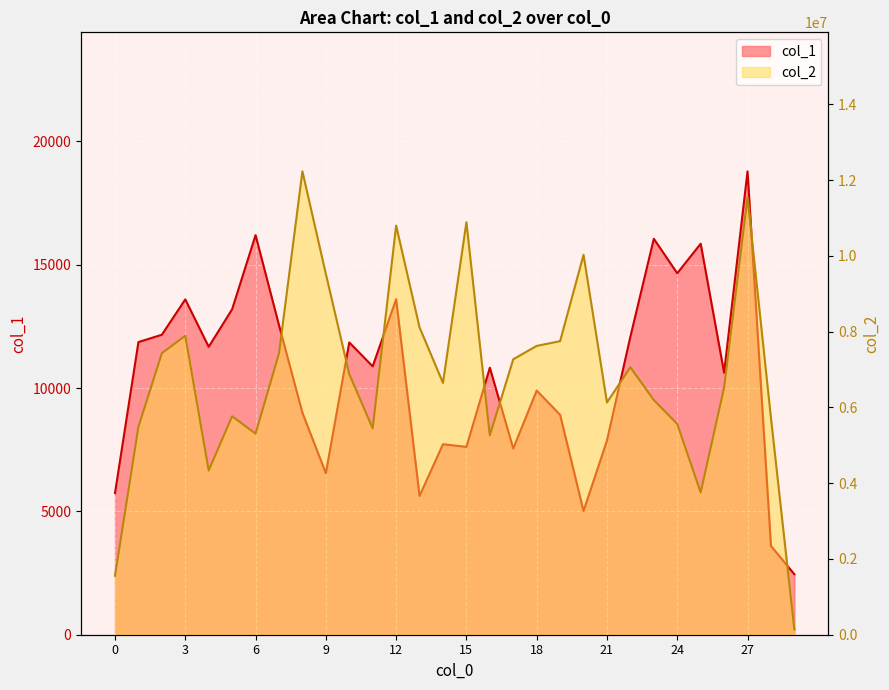

What is the difference between the col_2 values at 11 and 20?

4582737